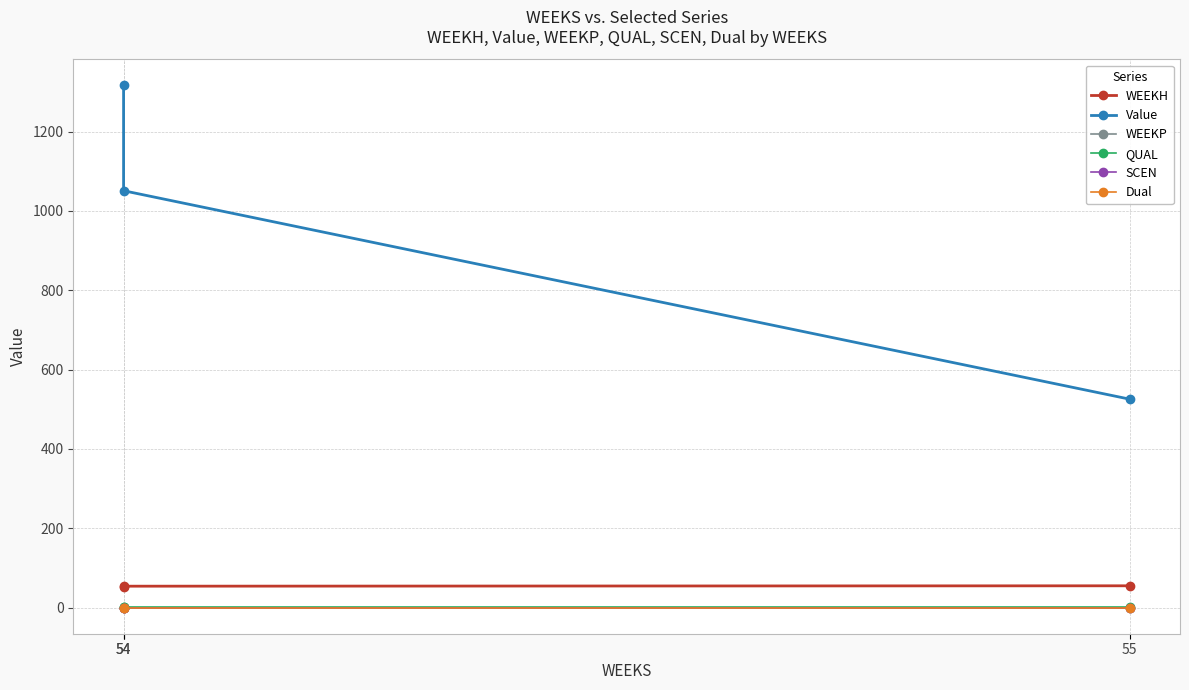

What is the value of the QUAL point at the 1st from the left?

2.0